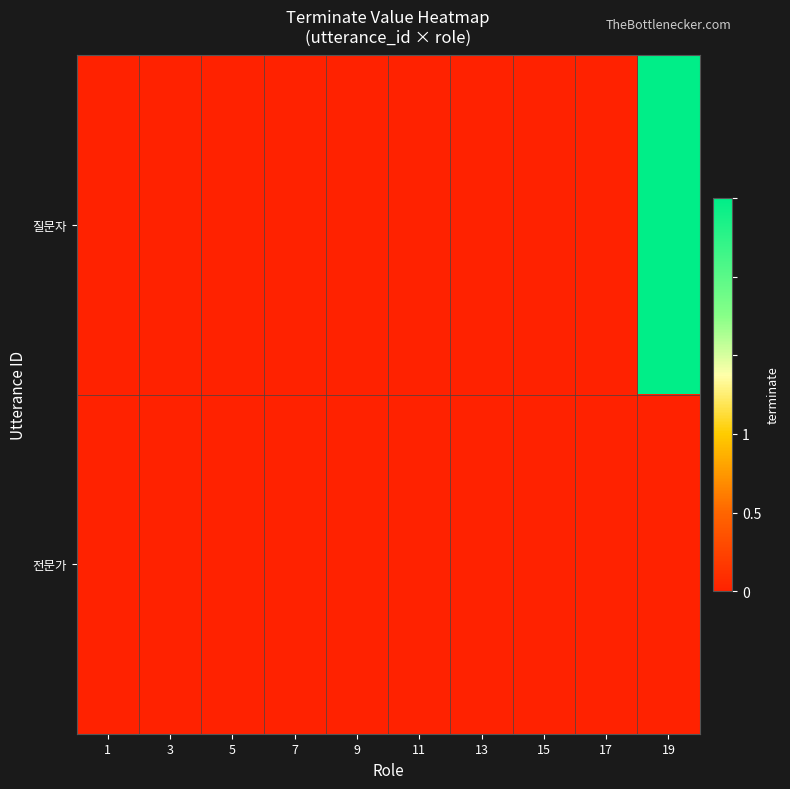

Which series has the largest range (max minus min)?

질문자